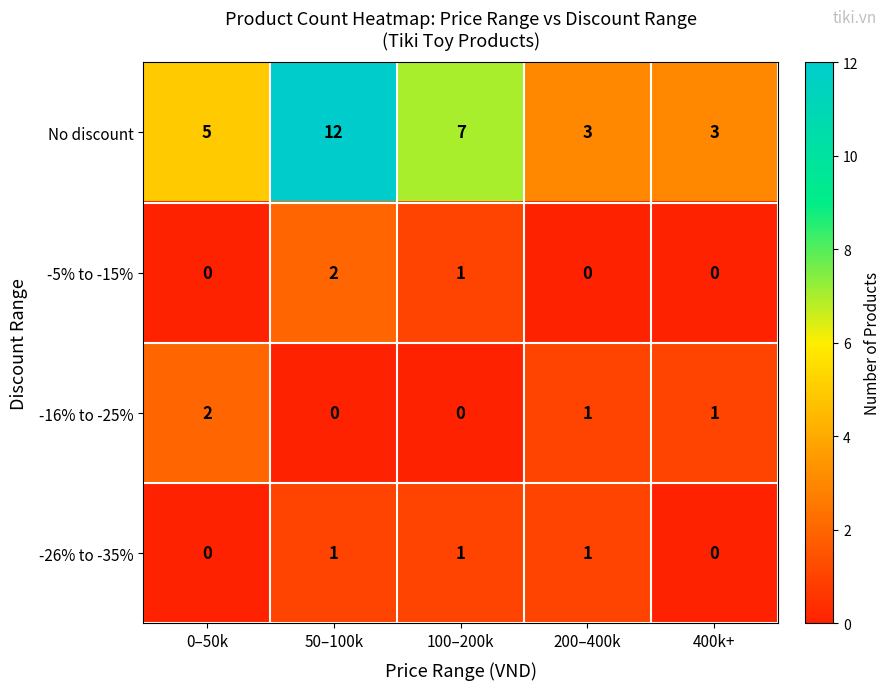

Reading right to left, list all the values displayed in this chart.

No discount: 400k+=3	200–400k=3	100–200k=7	50–100k=12	0–50k=5
-5% to -15%: 400k+=0	200–400k=0	100–200k=1	50–100k=2	0–50k=0
-16% to -25%: 400k+=1	200–400k=1	100–200k=0	50–100k=0	0–50k=2
-26% to -35%: 400k+=0	200–400k=1	100–200k=1	50–100k=1	0–50k=0